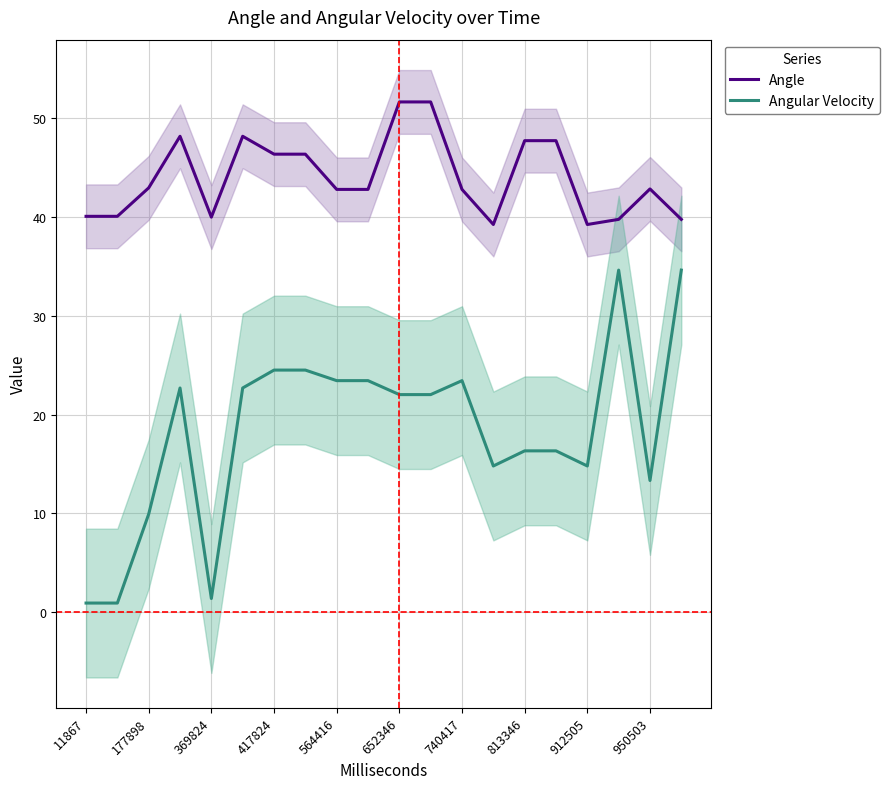

True or false: Angle has more than 1 interior local peaks.

True